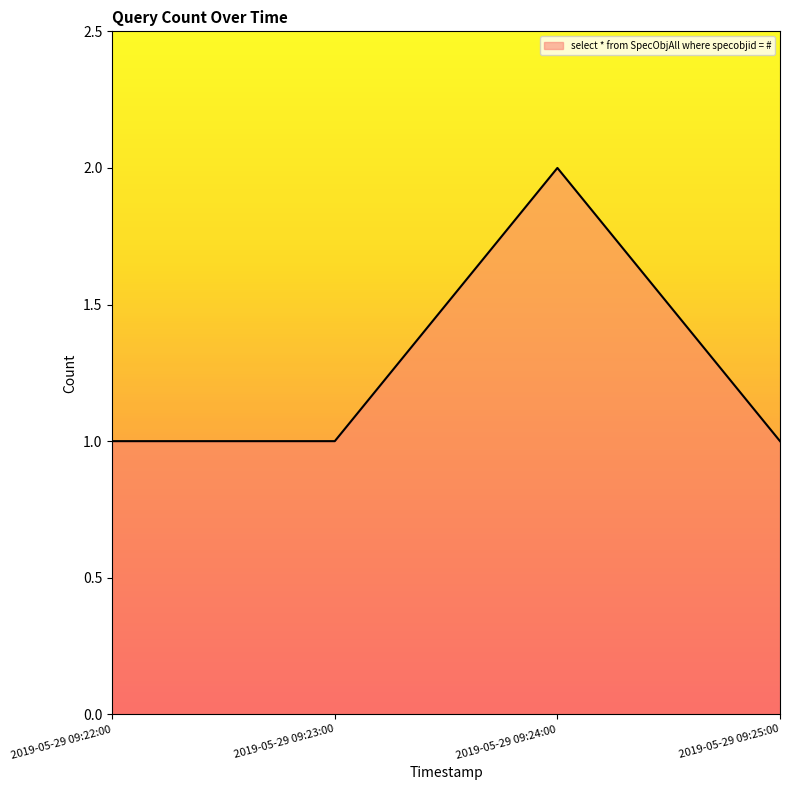

What position from the right is 2019-05-29 09:24:00?

2